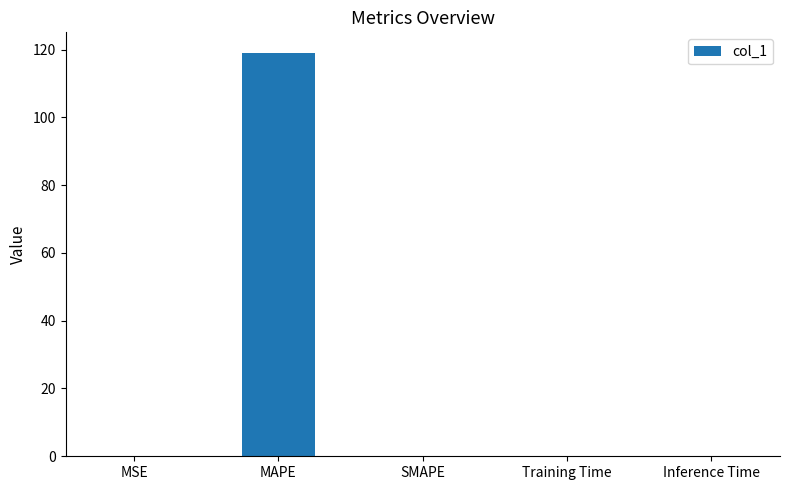

The chart shows a value of 0.0 at Inference Time. True or false?

True